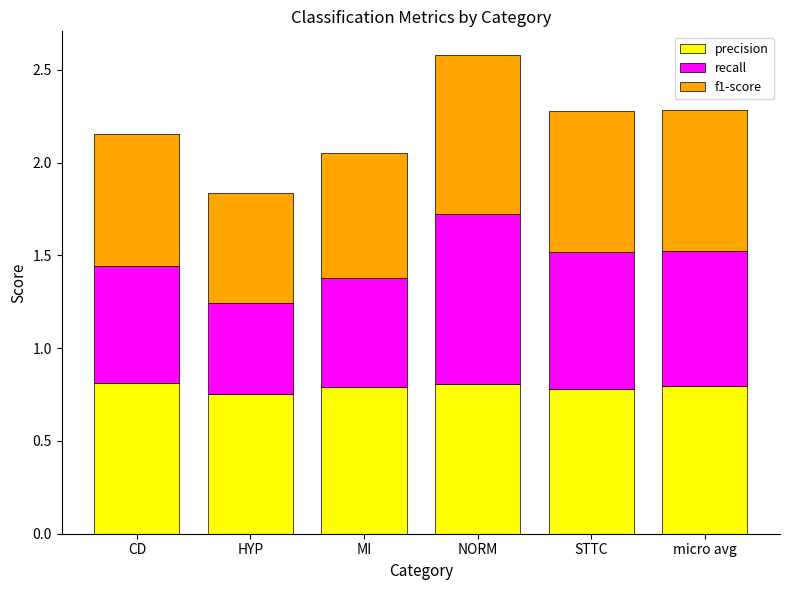

At which label is precision closest to 0?

HYP